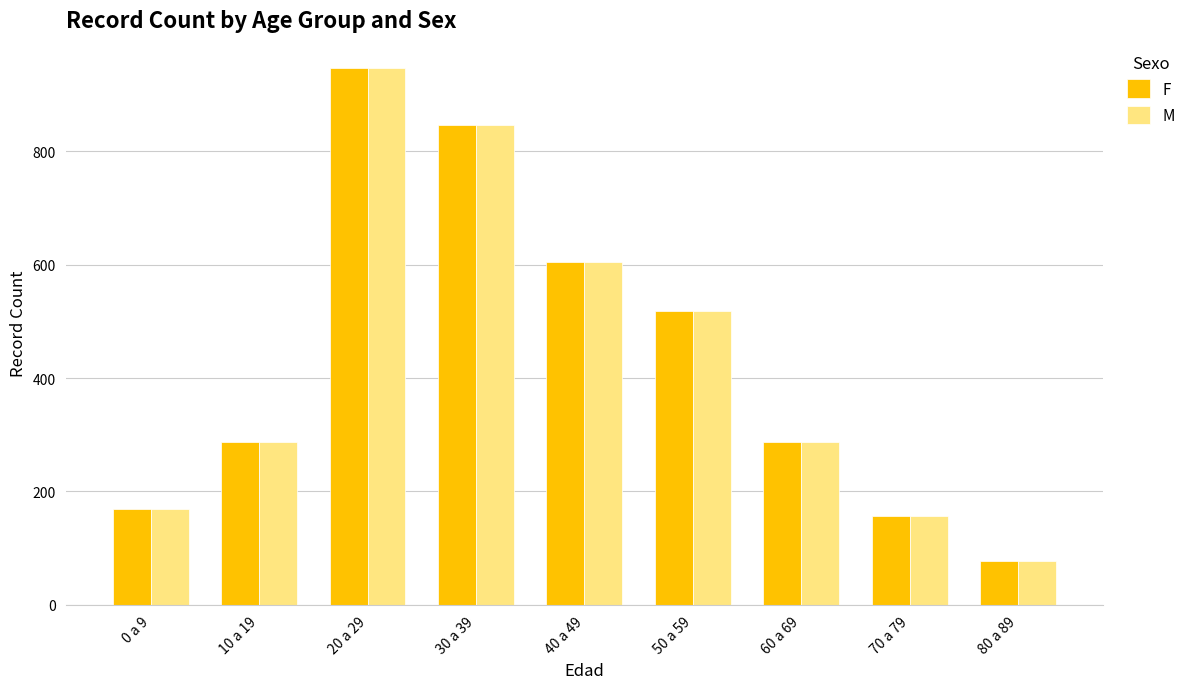

Count the number of data series in this chart.

2